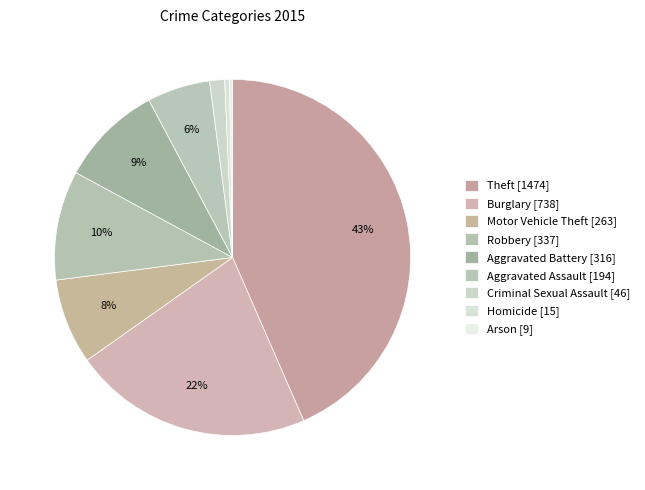

Rank the categories by value from lowest to highest.

Arson, Homicide, Criminal Sexual Assault, Aggravated Assault, Motor Vehicle Theft, Aggravated Battery, Robbery, Burglary, Theft